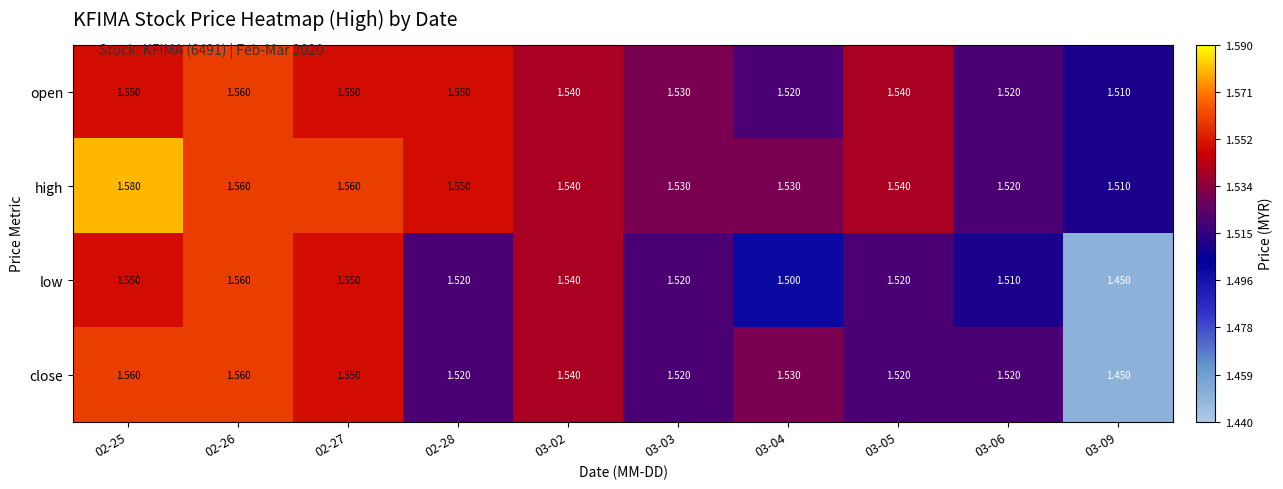

Which series changed the most between 02-26 and 03-06?

low